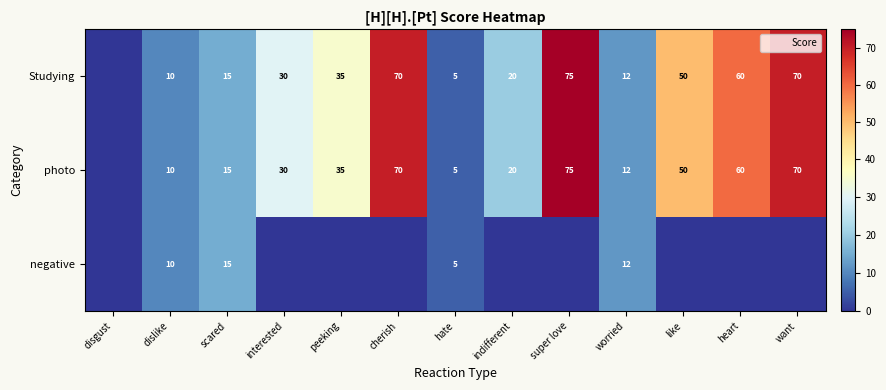

What is the total value across all series at worried?

36